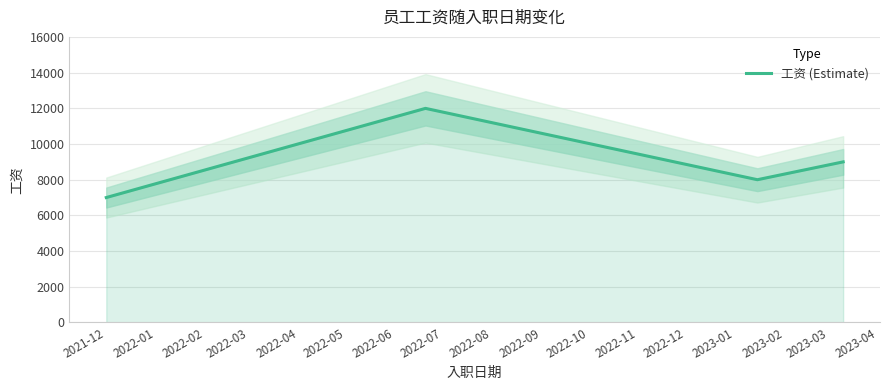

How many interior local peaks does the 工资 (Estimate) series have?

1